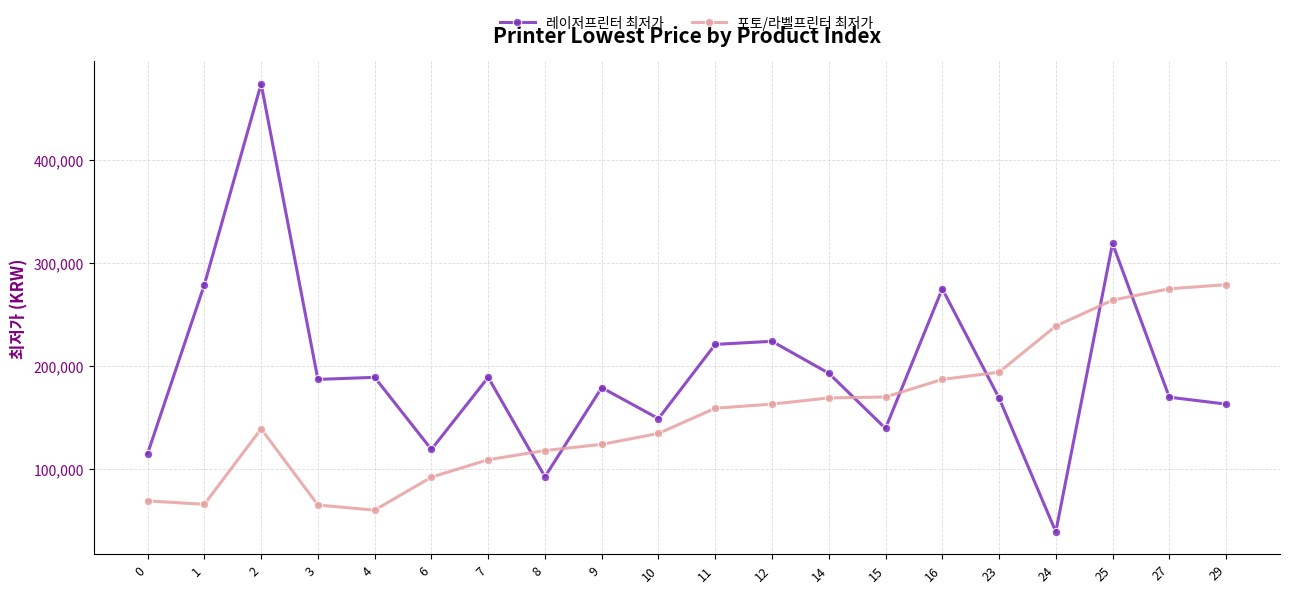

What is the value of the 포토/라벨프린터 최저가 point at the 16th from the left?

193990